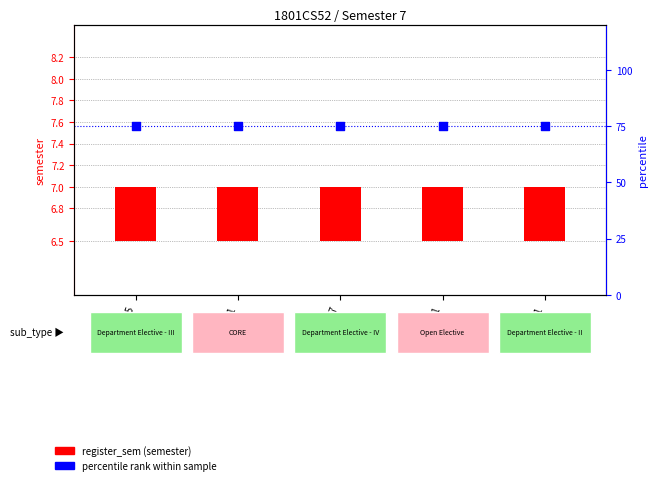

What are all the series names shown in the legend?

register_sem (semester), percentile rank within sample